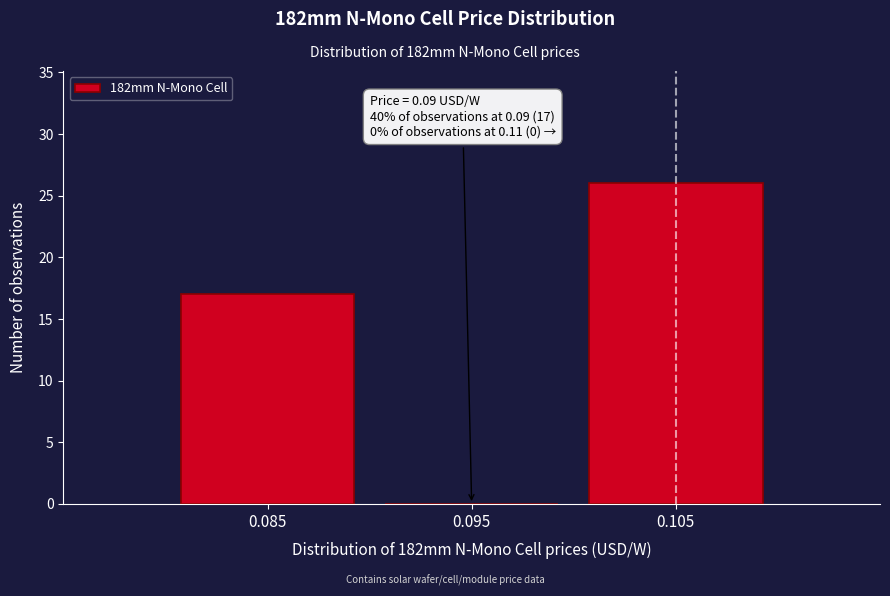

Reading right to left, transcribe all the data shown in this chart.

0.105=26	0.095=0	0.085=17